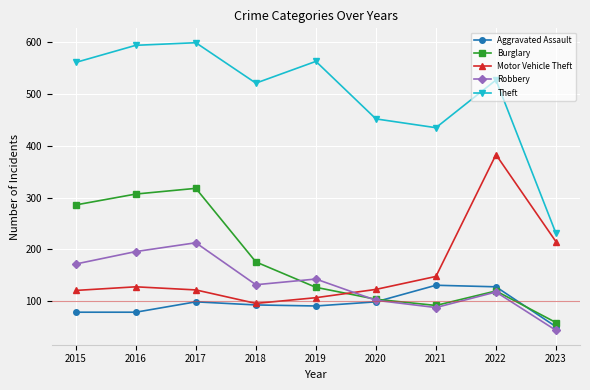

What is the spread (max minus min) of values at 2020?

353